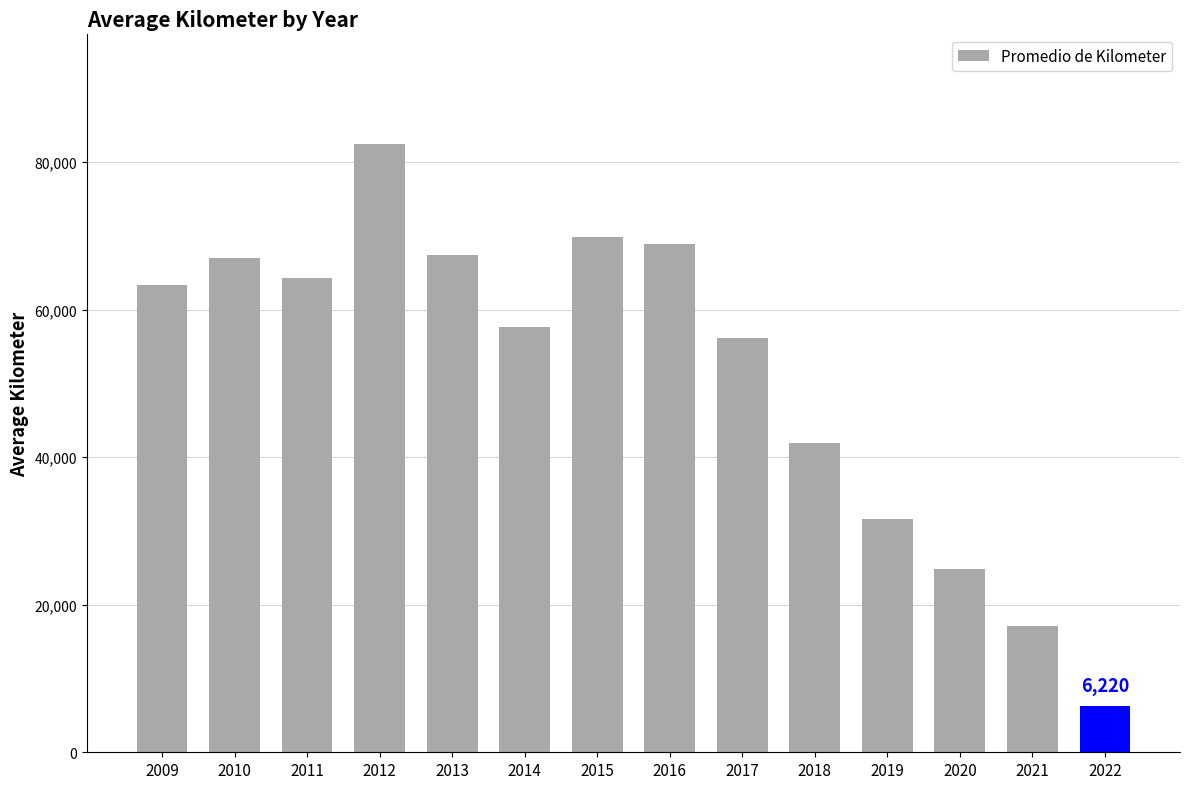

What is the smallest value displayed?

6220.4